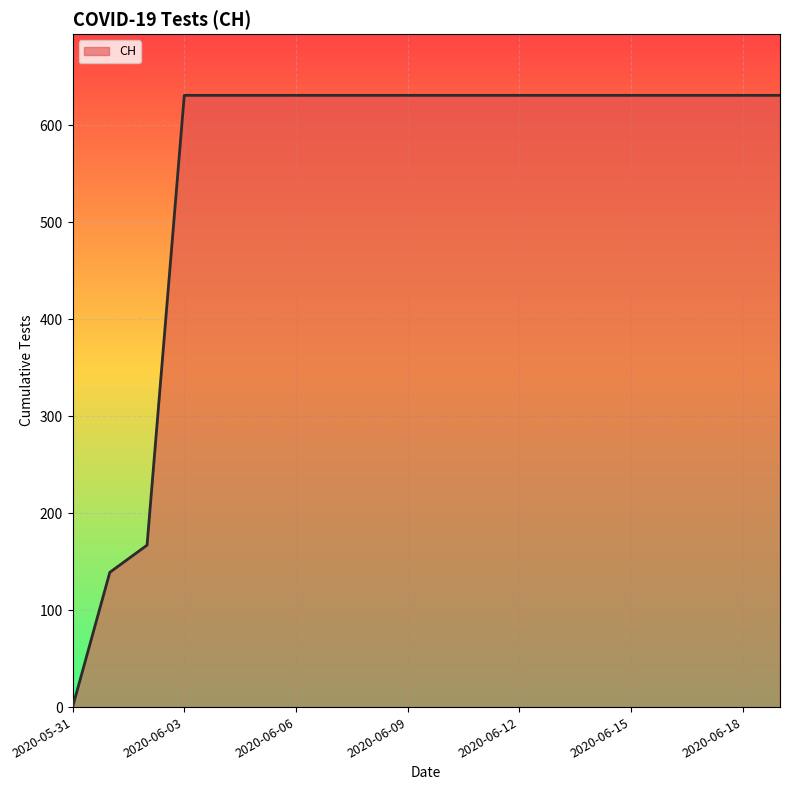

What is the difference between the maximum and minimum values?

631